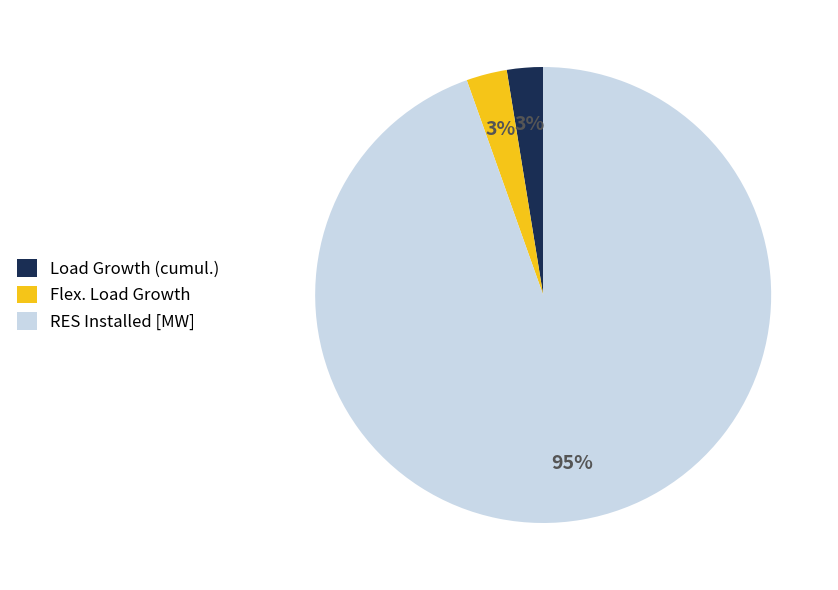

True or false: RES Installed [MW] accounts for 95% of the total.

True